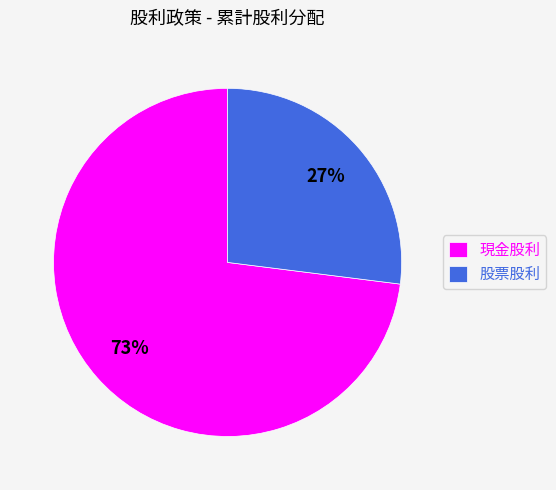

Which has a higher value, 股票股利 or 現金股利?

現金股利